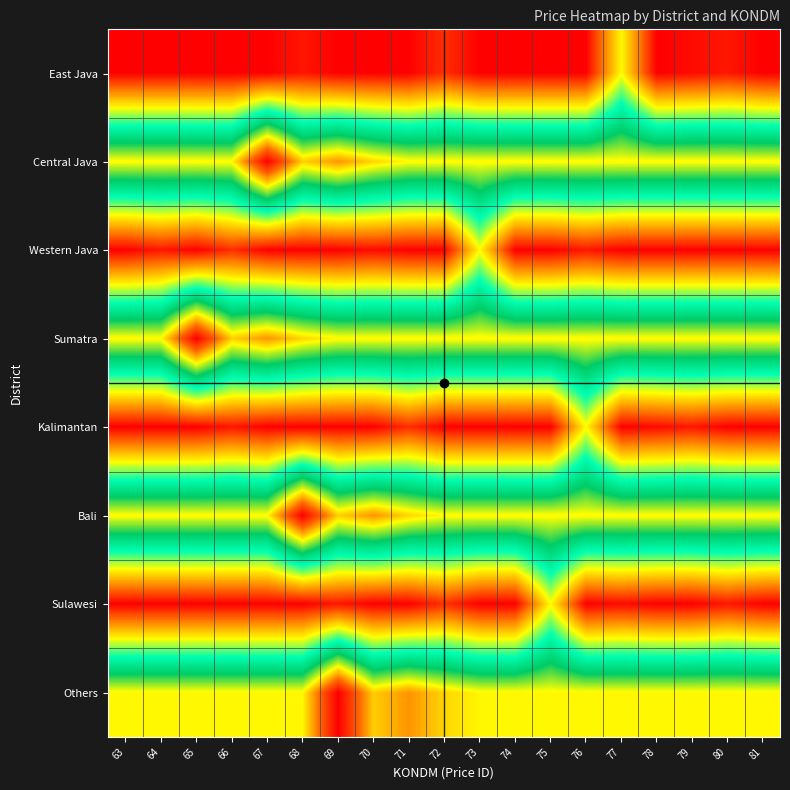

What is the maximum value shown in the chart?

8186.8